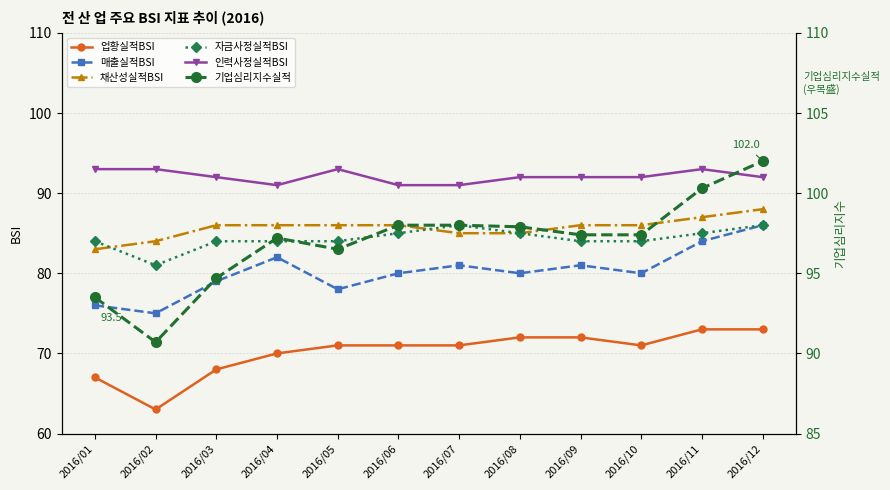

True or false: 업황실적BSI and 인력사정실적BSI cross at least once.

False